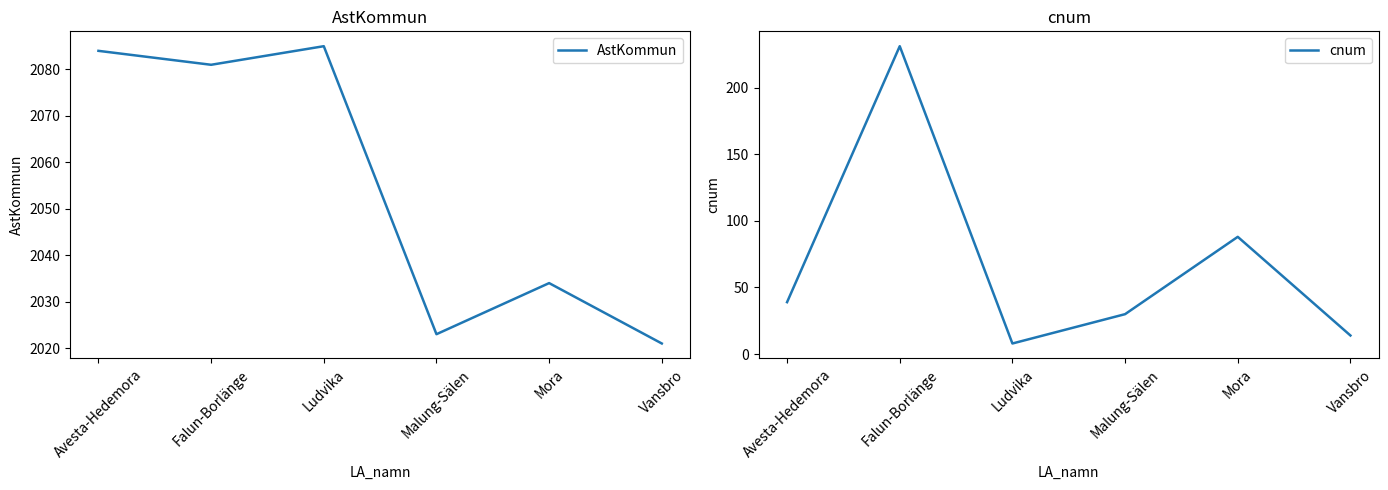

True or false: cnum and AstKommun intersect in this chart.

False